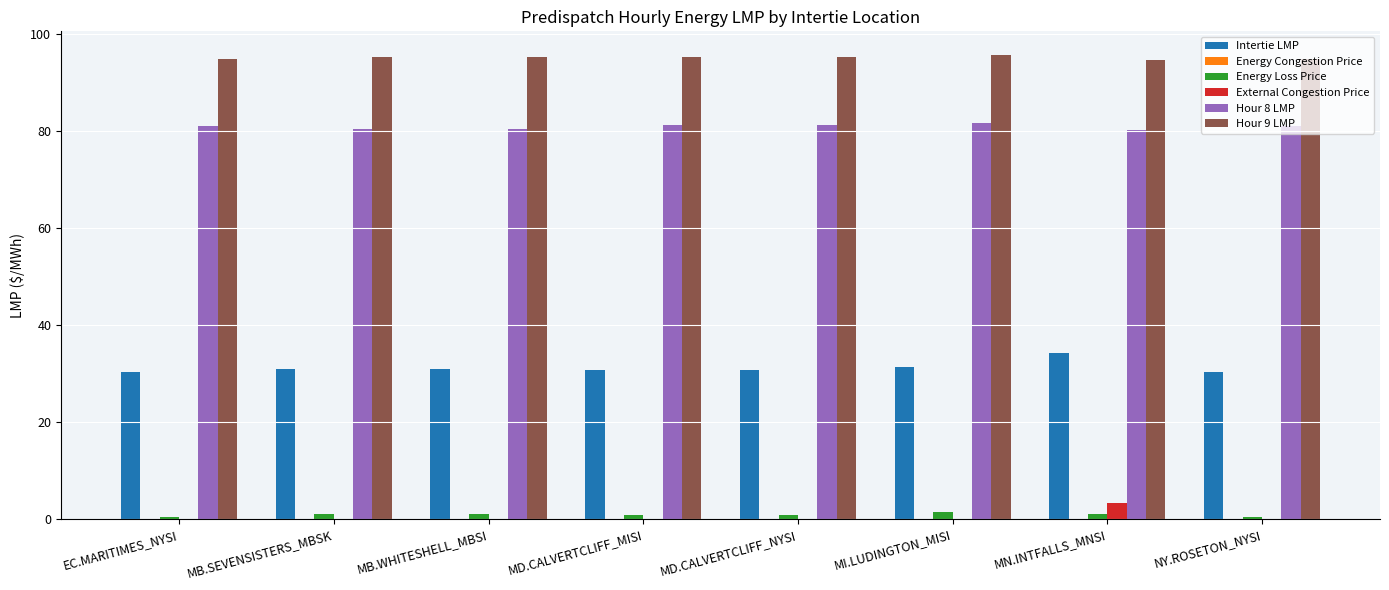

The value of Hour 8 LMP at MB.WHITESHELL_MBSI is 80.5. True or false?

True